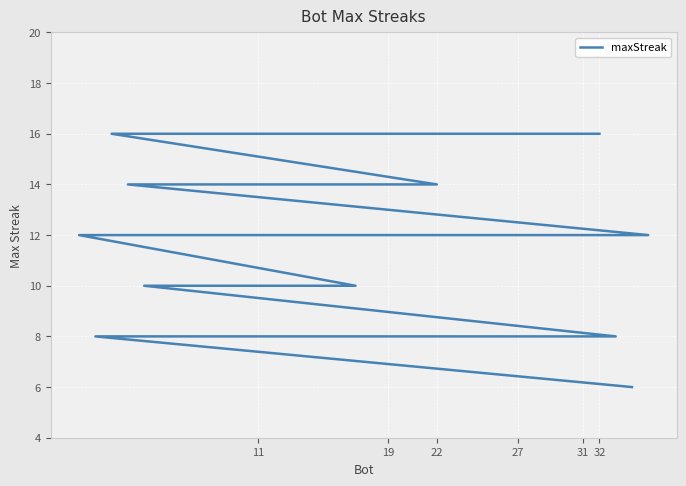

How many values are below 10?

13